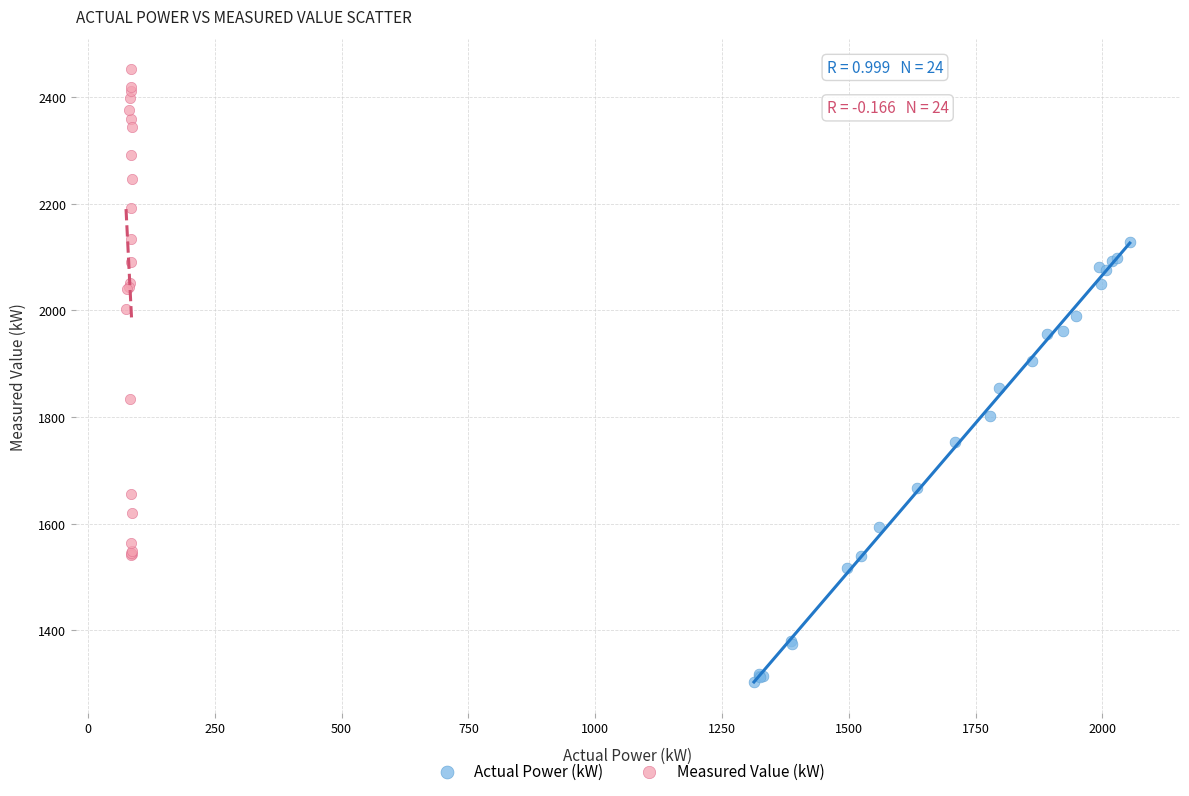

What are all the series names shown in the legend?

Actual Power (kW), Measured Value (kW)